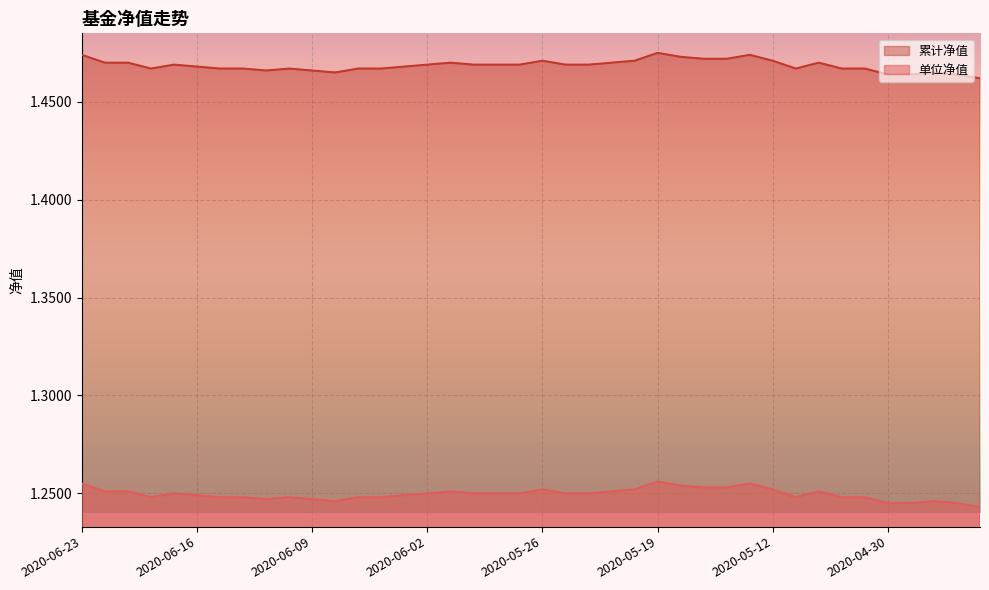

Which series changed the most between 2020-05-20 and 2020-04-27?

累计净值